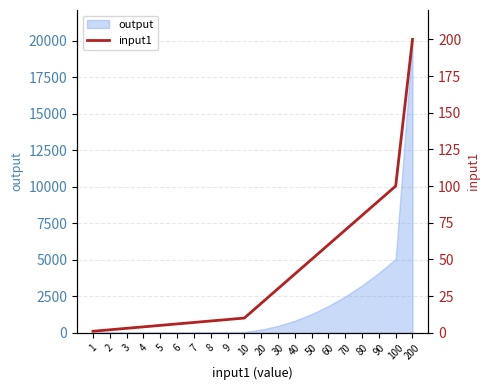

How many values are below 20?

10